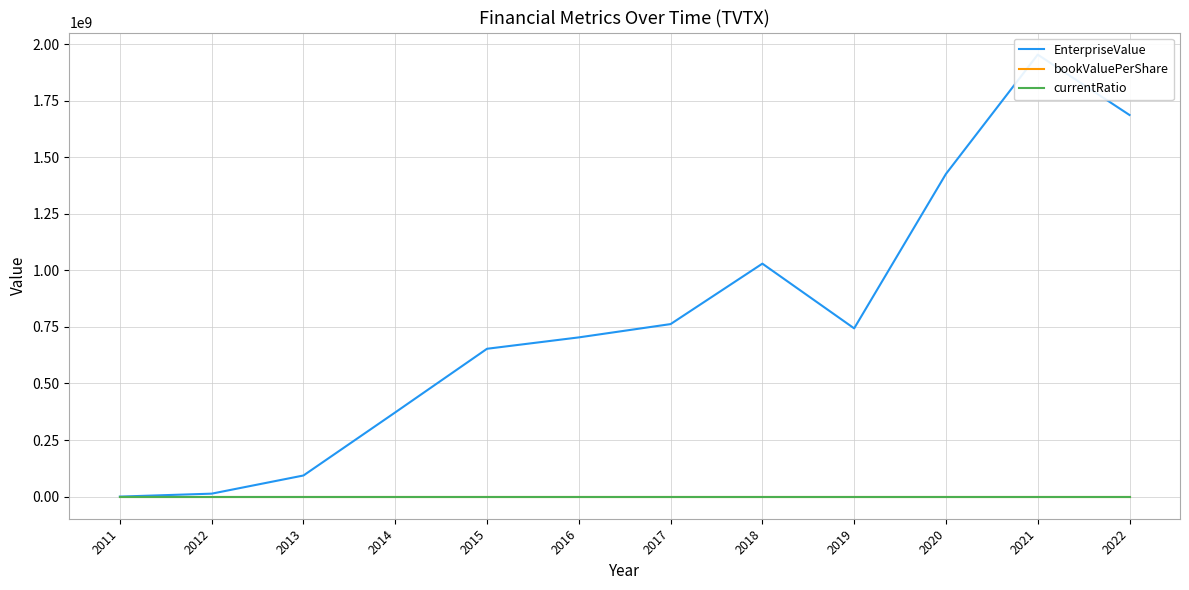

What is the difference between the bookValuePerShare values at 2016 and 2021?

3.3